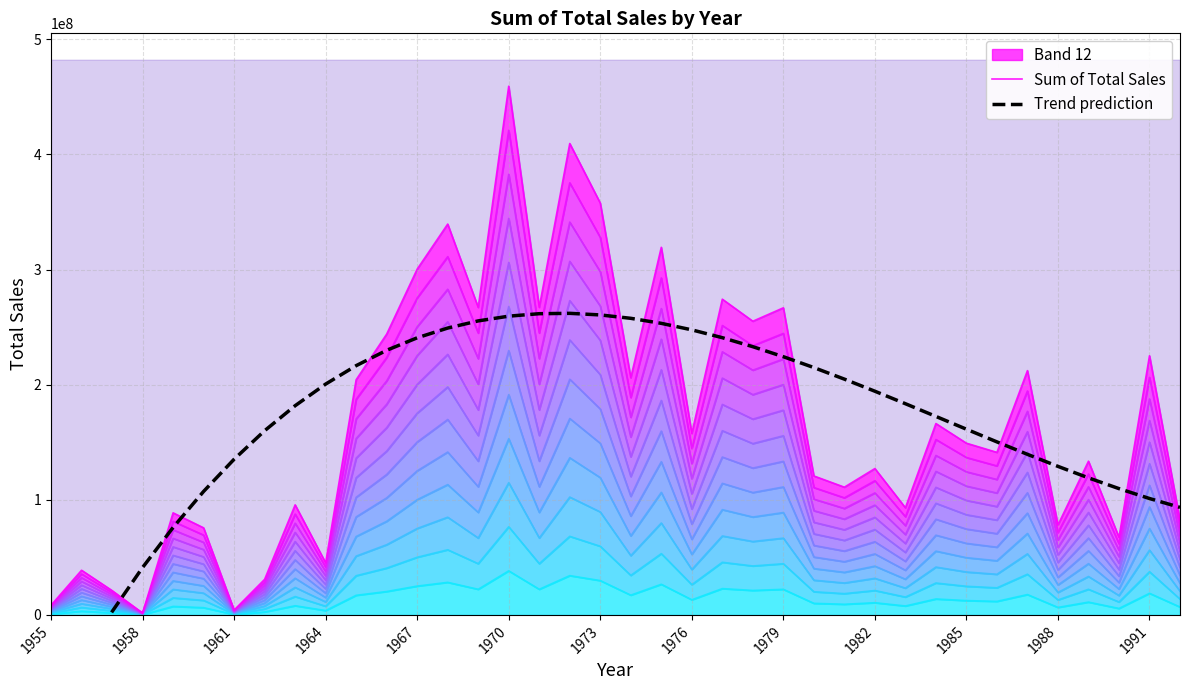

What are all the series names shown in the legend?

Sum of Total Sales, Trend prediction